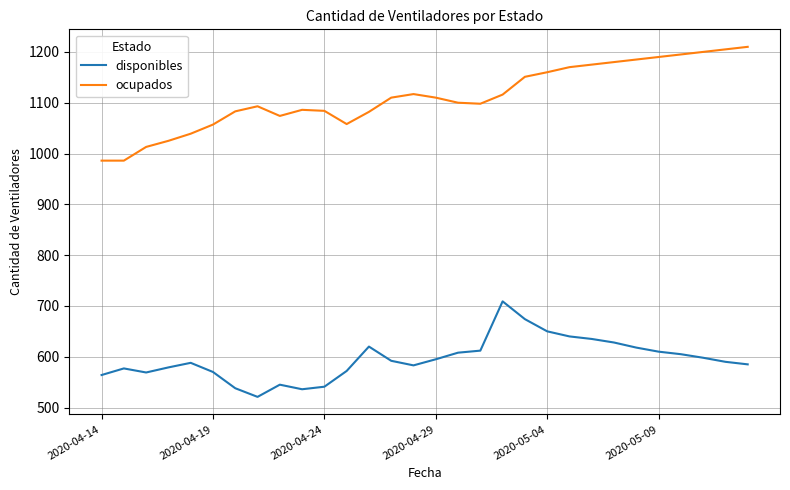

What is the sum of all ocupados values?

33338